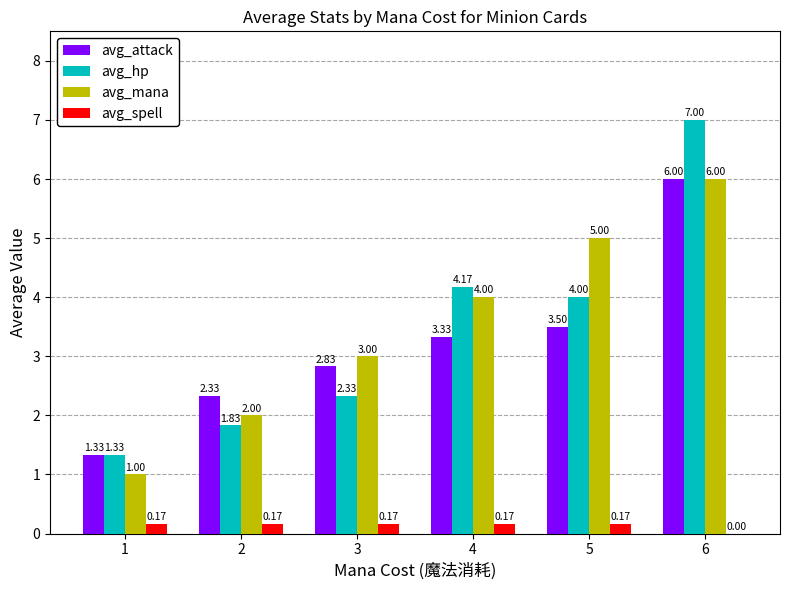

What is the total value across all series at 1?

3.8